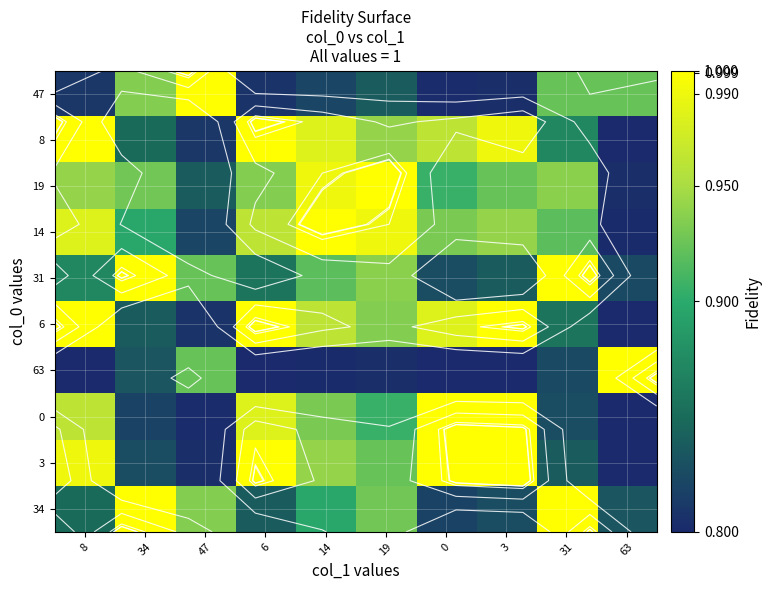

At which label is 19 closest to 0?

63